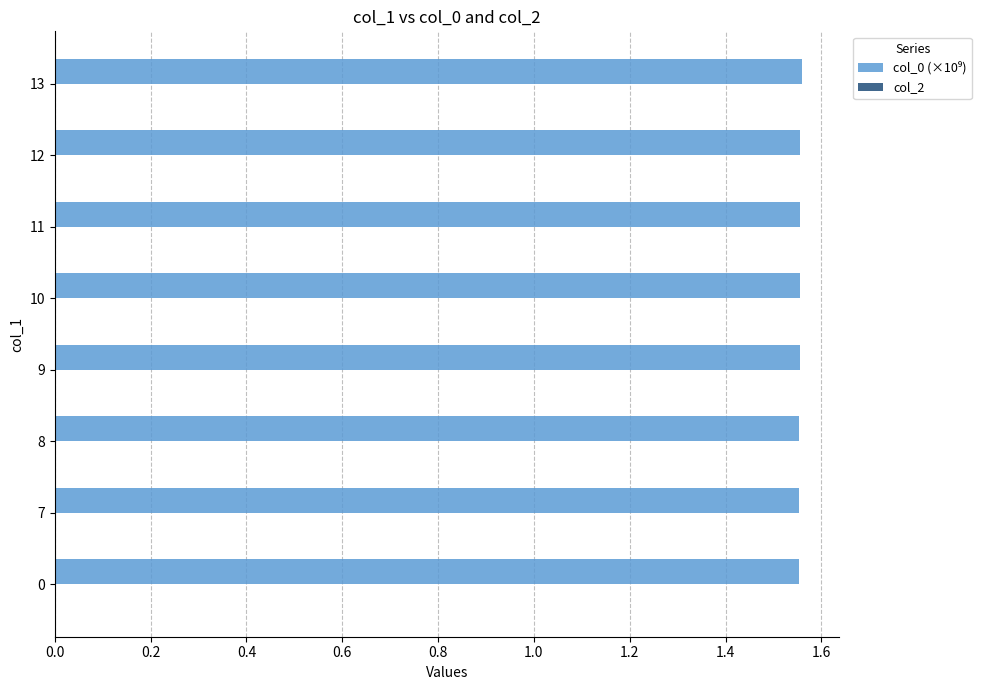

The value at 10 is 2.8. True or false?

False